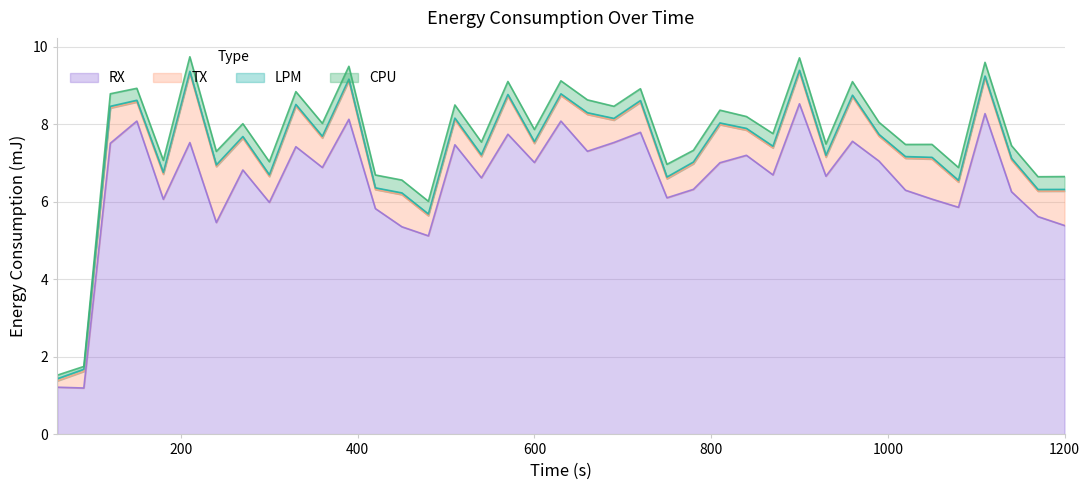

What are all the series names shown in the legend?

CPU, LPM, TX, RX